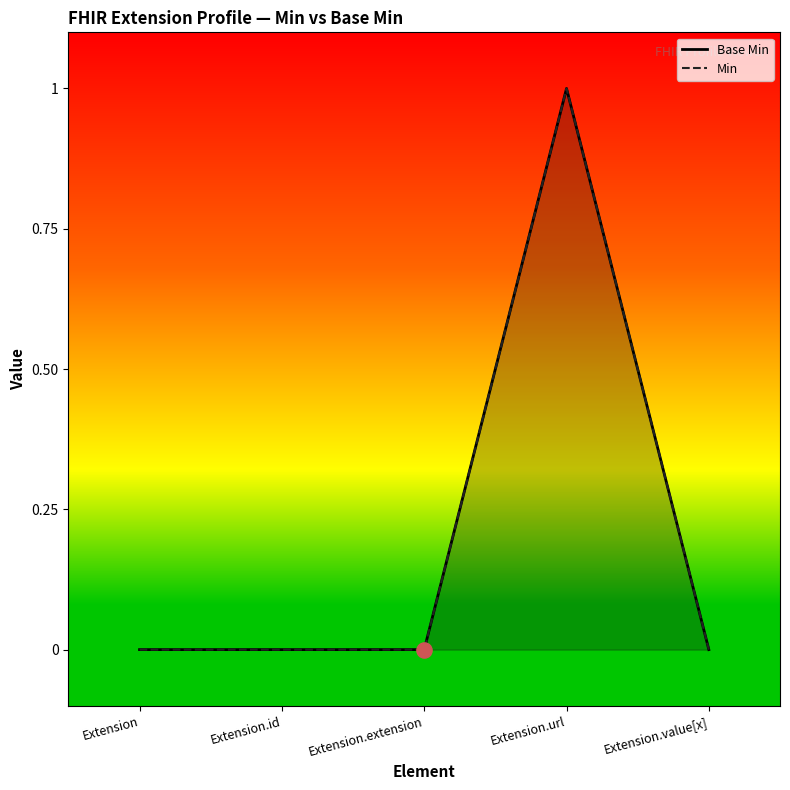

At how many categories does at least one series exceed 0?

1